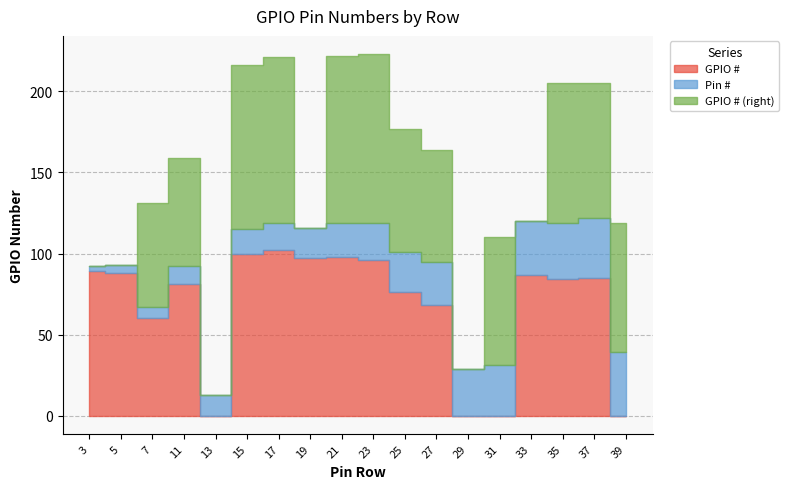

Rank the series by their maximum value, from highest to lowest.

GPIO # (right), GPIO #, Pin #